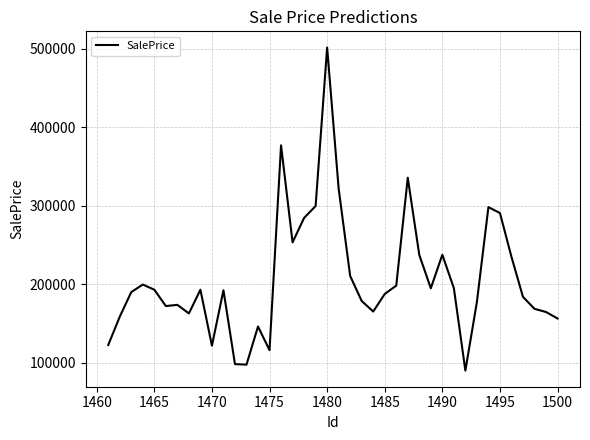

What is the difference between the maximum and minimum values?

411976.5